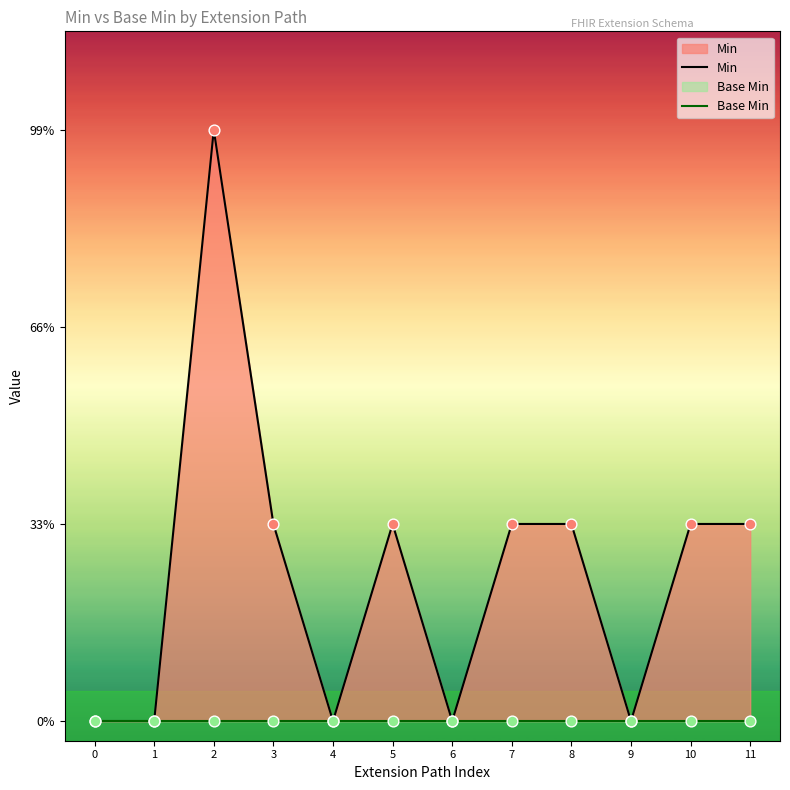

What are all the series names shown in the legend?

Min, Base Min